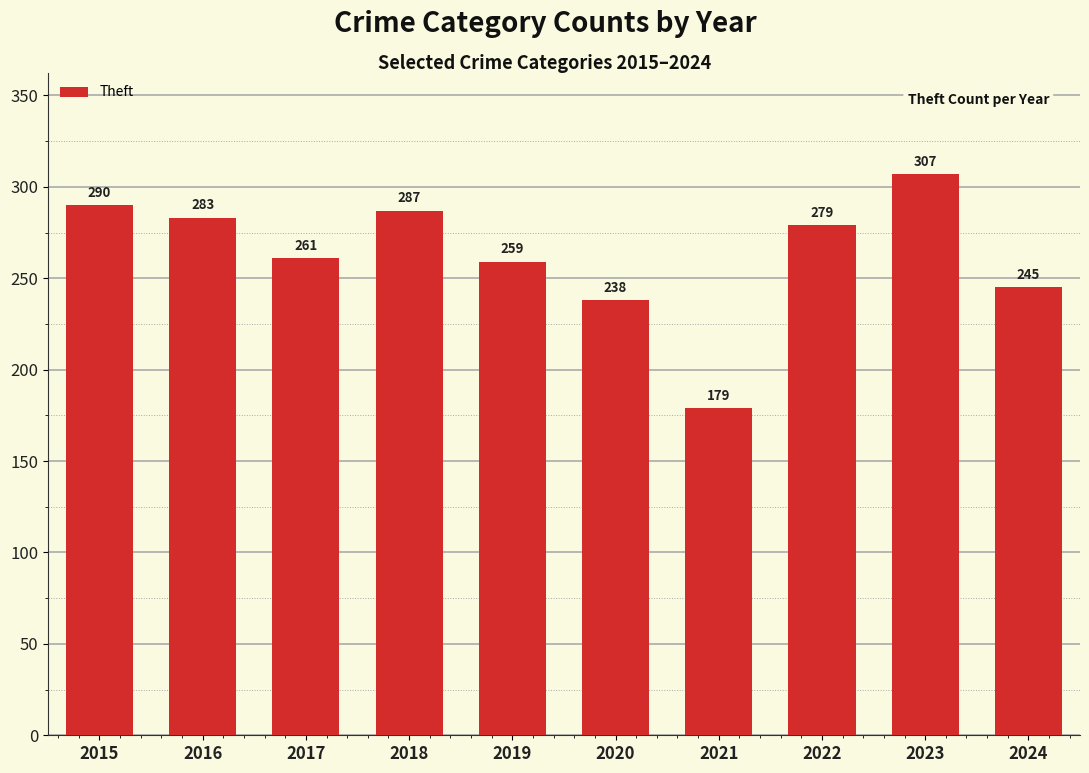

Reading right to left, what are all the values shown in this chart?

245	307	279	179	238	259	287	261	283	290